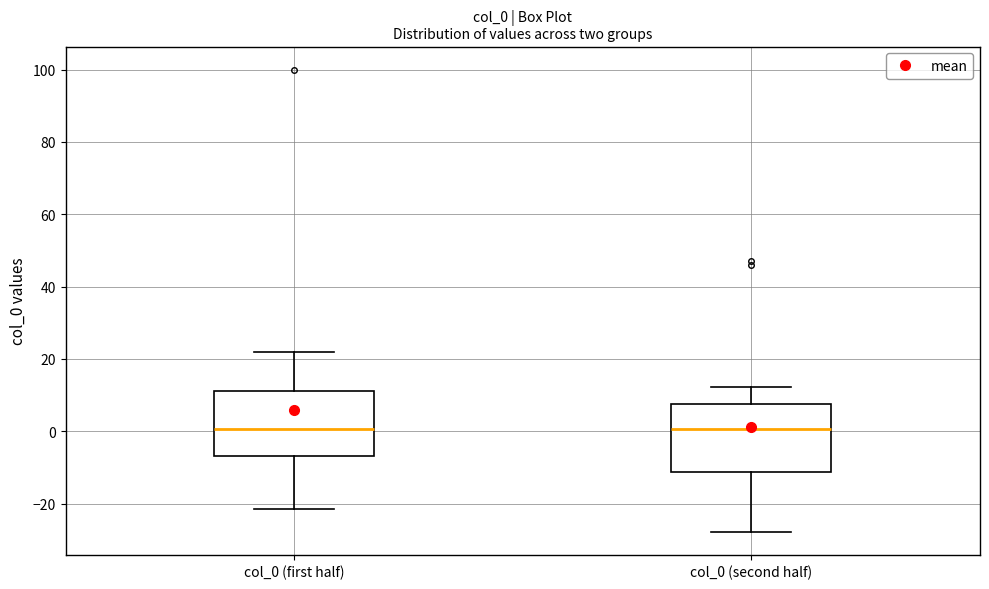

Reading left to right, read every box against the y-axis: the position of its median line, the range the box covers, and the ends of its whiskers. The values are not printed on the chart, so give them approximately, as read against the axis.

col_0 (first half): median 0, box -6 to 12, whiskers -22 to 22
col_0 (second half): median 0, box -12 to 8, whiskers -28 to 12